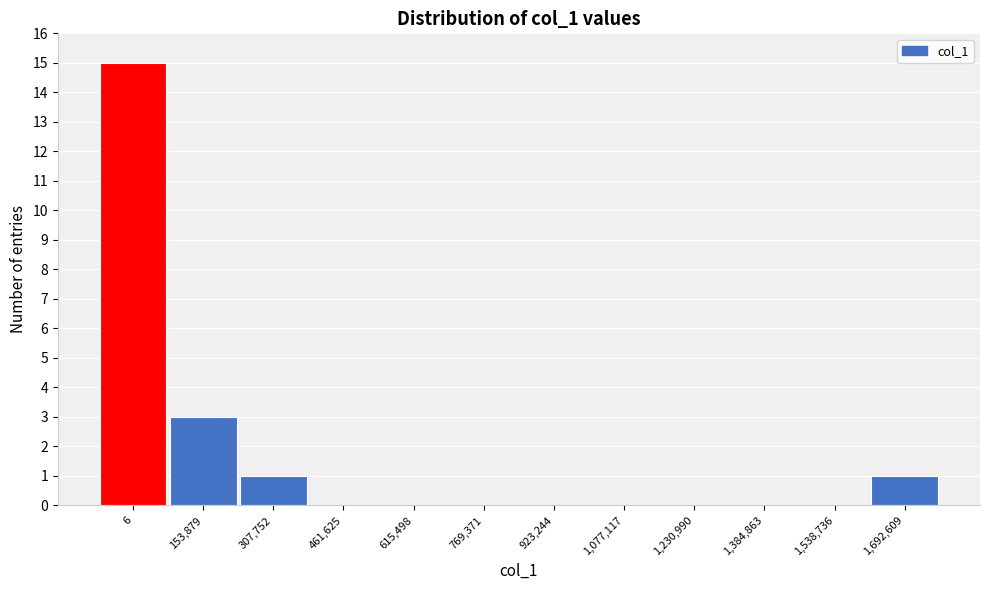

Reading left to right, extract all data points from this chart.

6=15	153,879=3	307,752=1	461,625=0	615,498=0	769,371=0	923,244=0	1,077,117=0	1,230,990=0	1,384,863=0	1,538,736=0	1,692,609=1